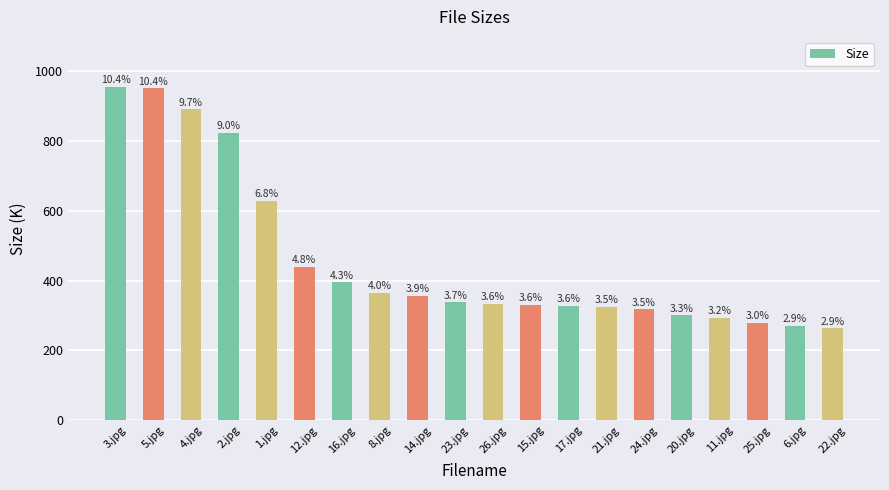

Between 6.jpg and 15.jpg, which is larger?

15.jpg